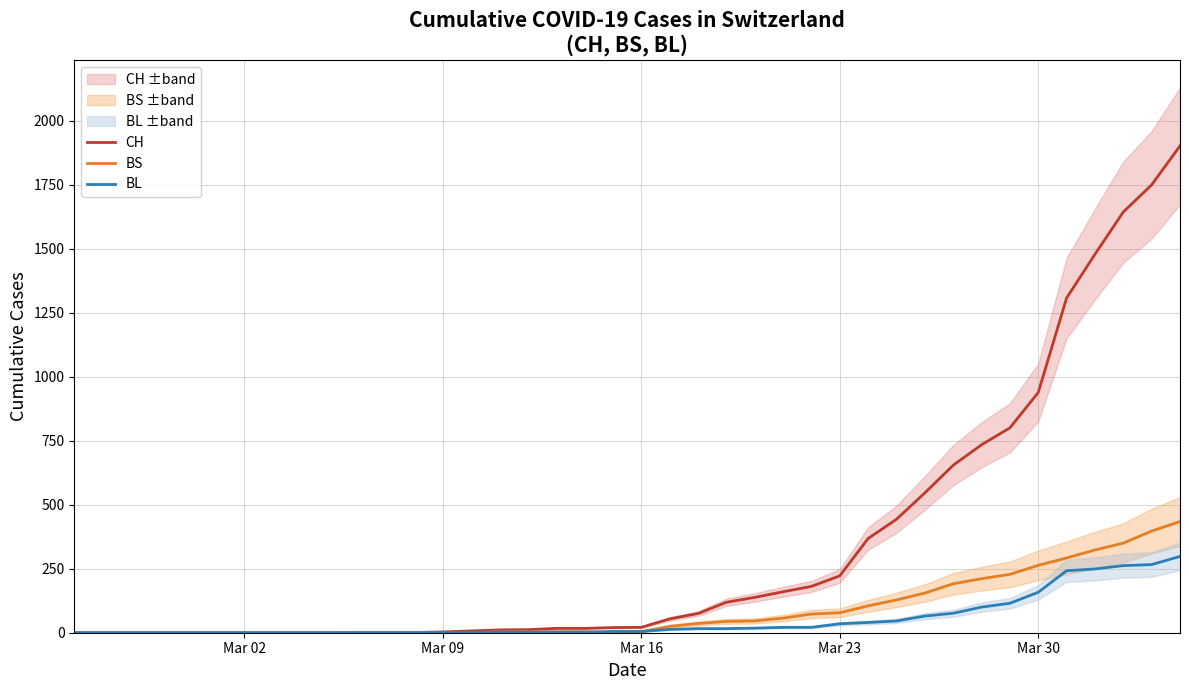

True or false: BS has more than 0 interior local peaks.

False